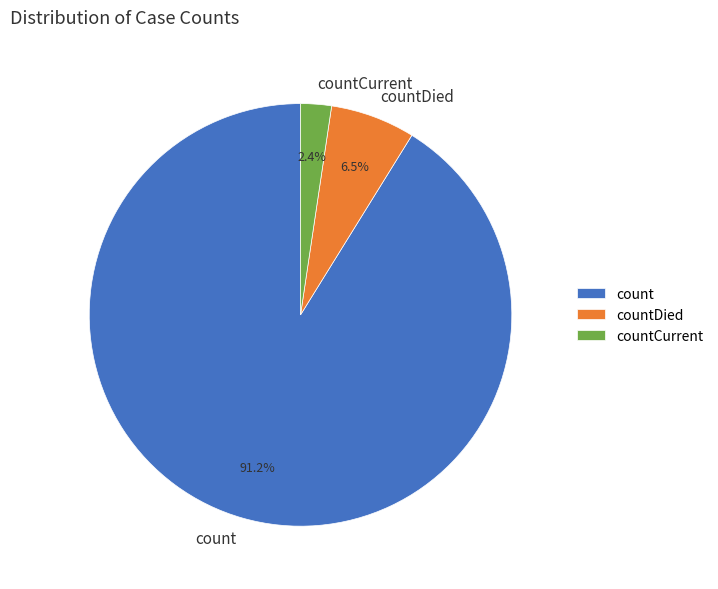

The countDied slice represents 1% of the pie. True or false?

False